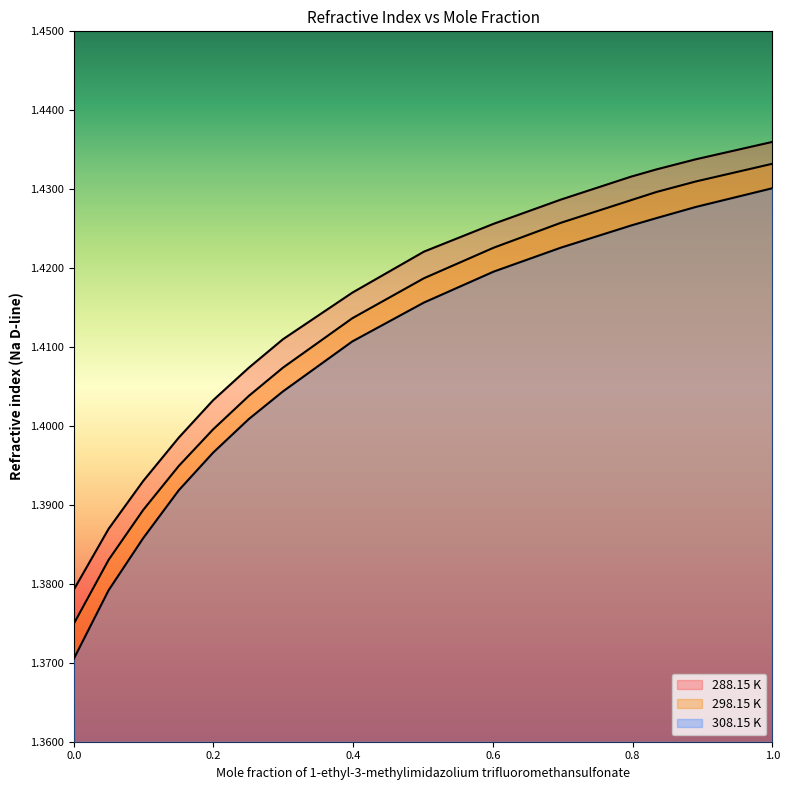

How many lines are shown in the chart?

3